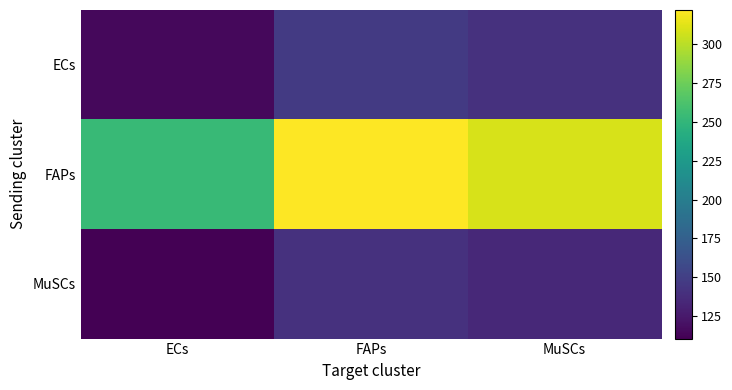

How many series are shown in this chart?

3